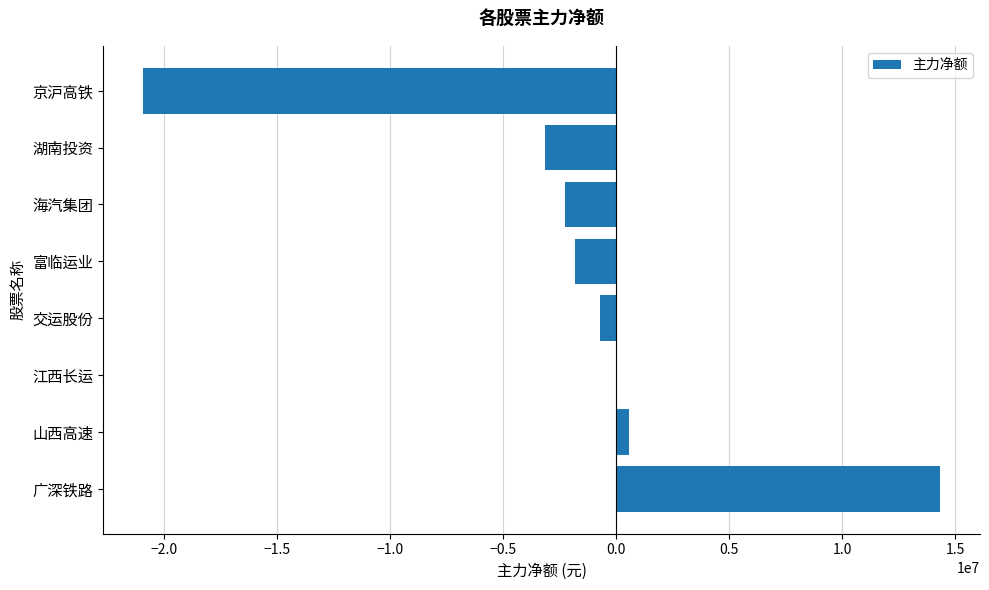

The value at 广深铁路 is 14338732. True or false?

True